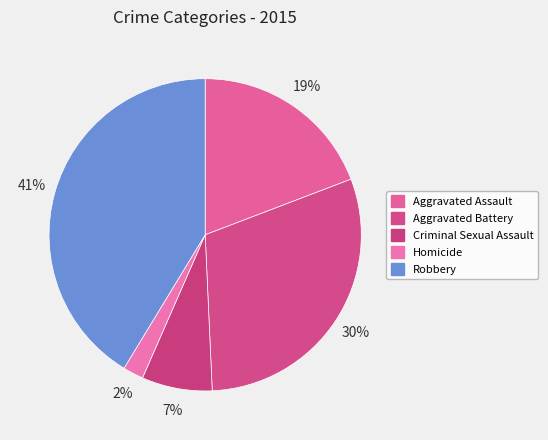

To the nearest percent, what is the combined percentage of Homicide and Aggravated Assault?

21%